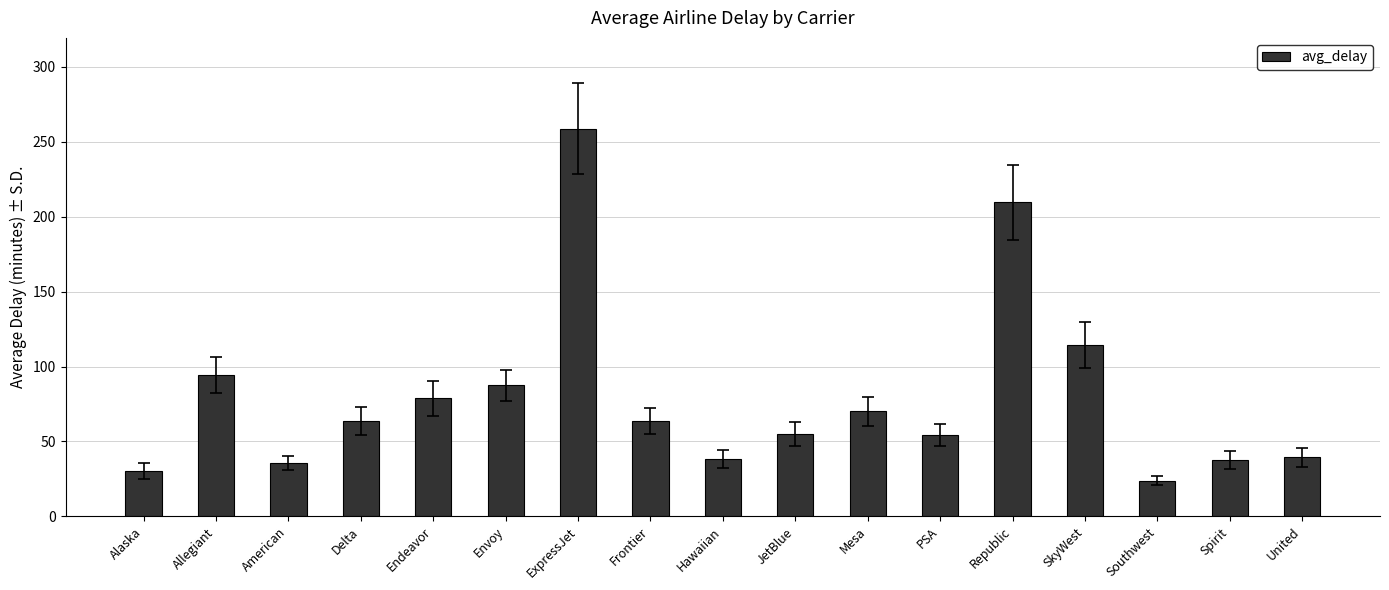

What is the ratio of the value at SkyWest to the value at Allegiant?

1.2